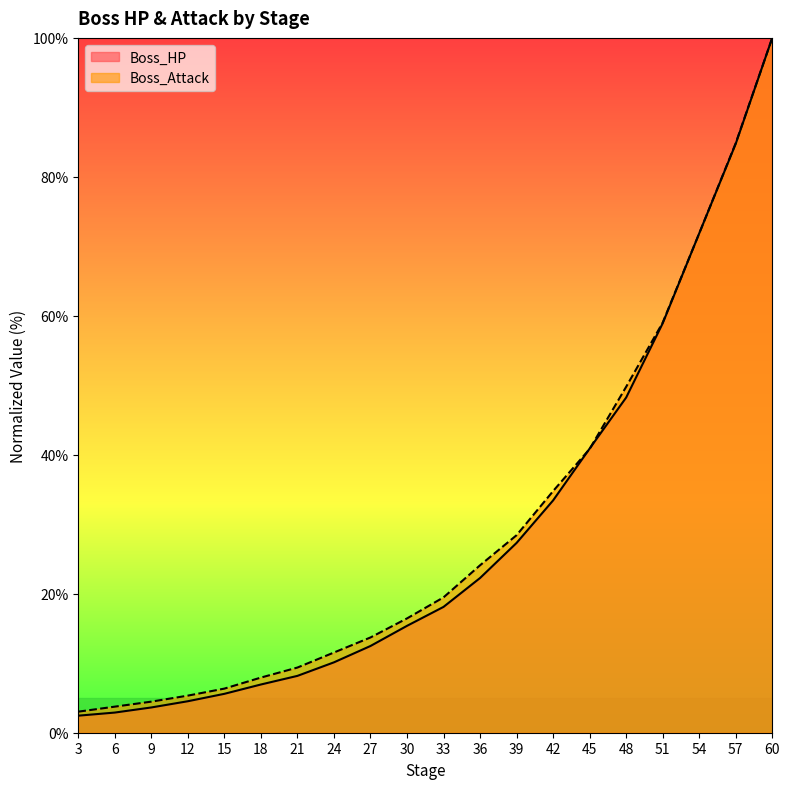

What is the difference between the Boss_Attack values at 18 and 36?

16.2